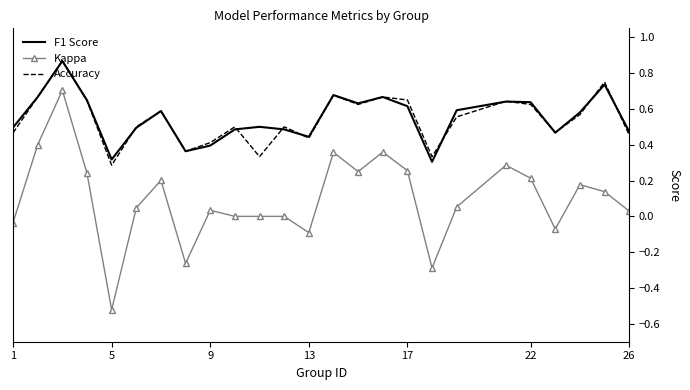

Which series has the largest range (max minus min)?

Kappa